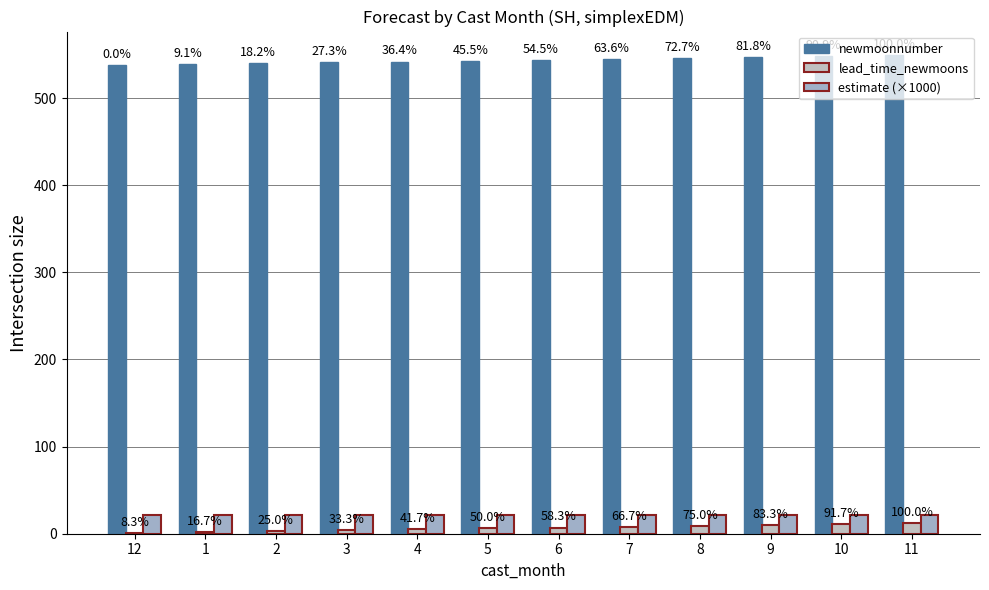

What is the lowest value of the newmoonnumber series?

538.0